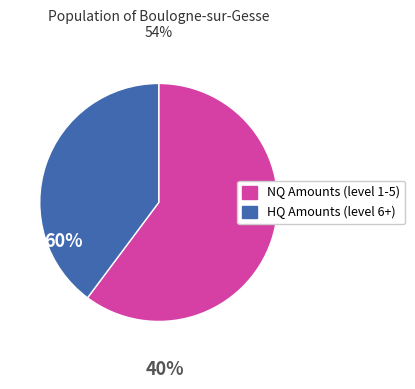

Count the number of slices in the pie.

2